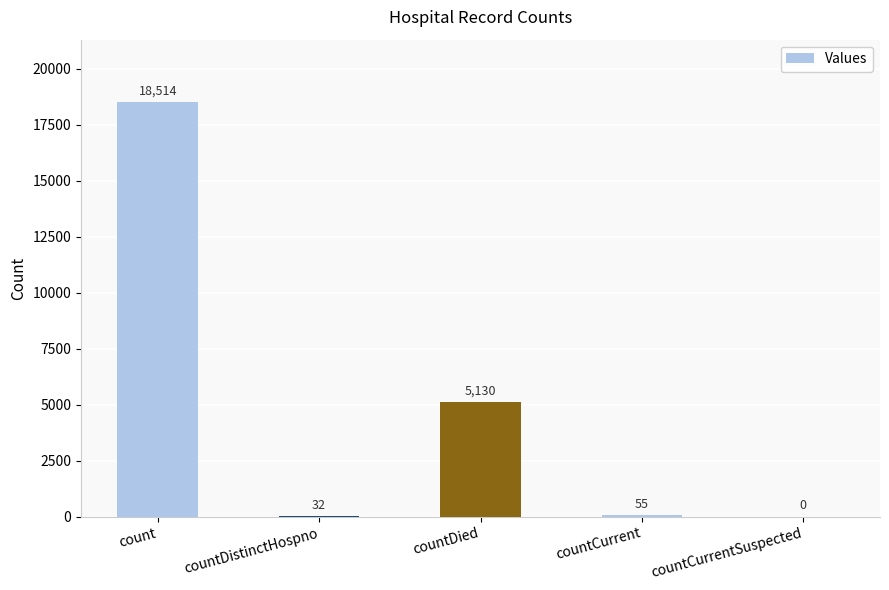

The value at countDied is 2534. True or false?

False